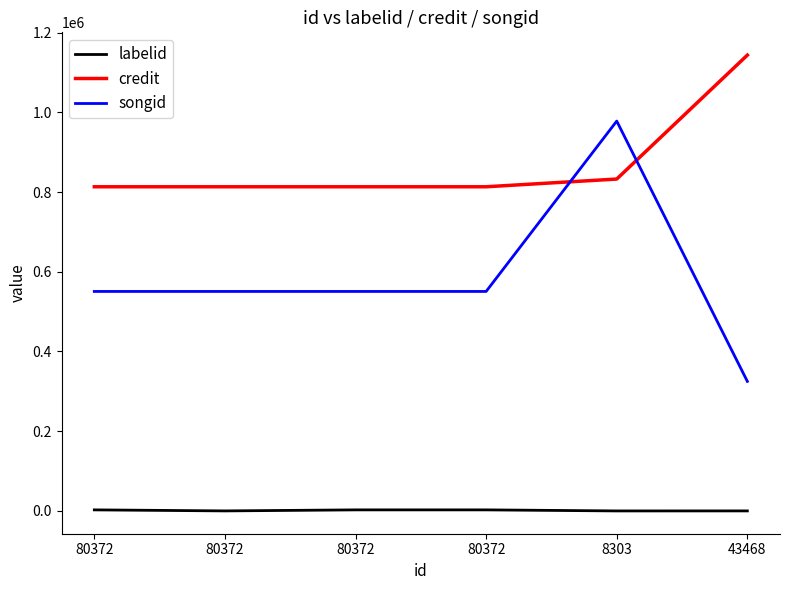

What is the difference between the highest and lowest values at 43468?

1143405